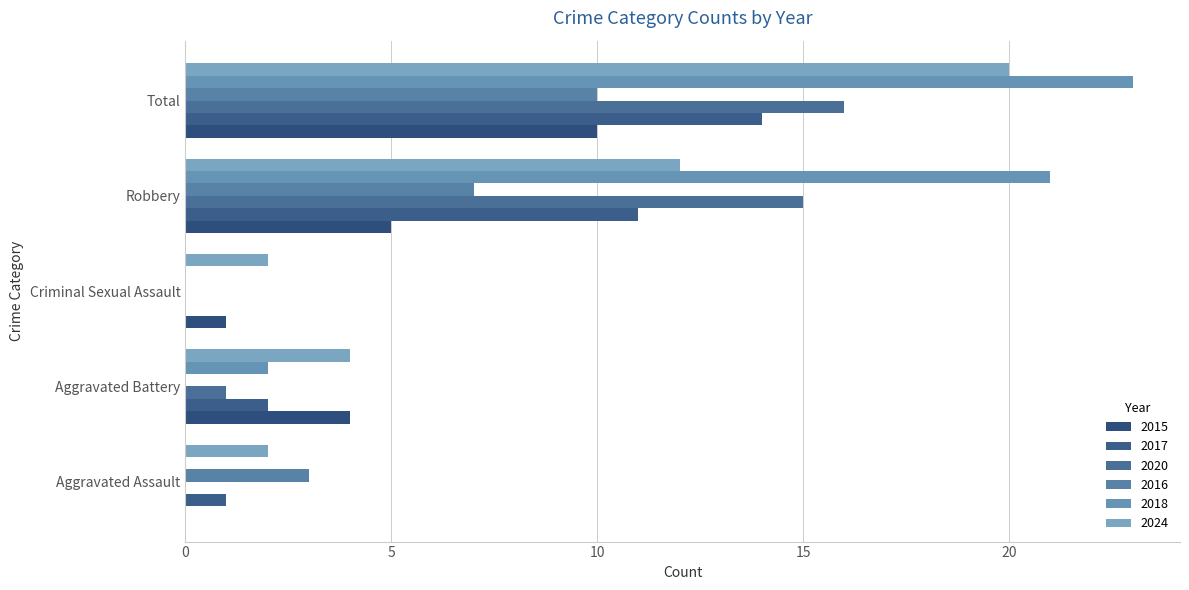

Which category has the highest value across all series?

Total